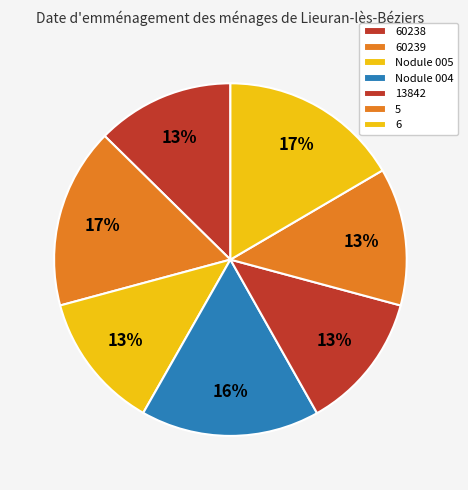

To the nearest percent, what percentage of the pie is Nodule 005?

13%